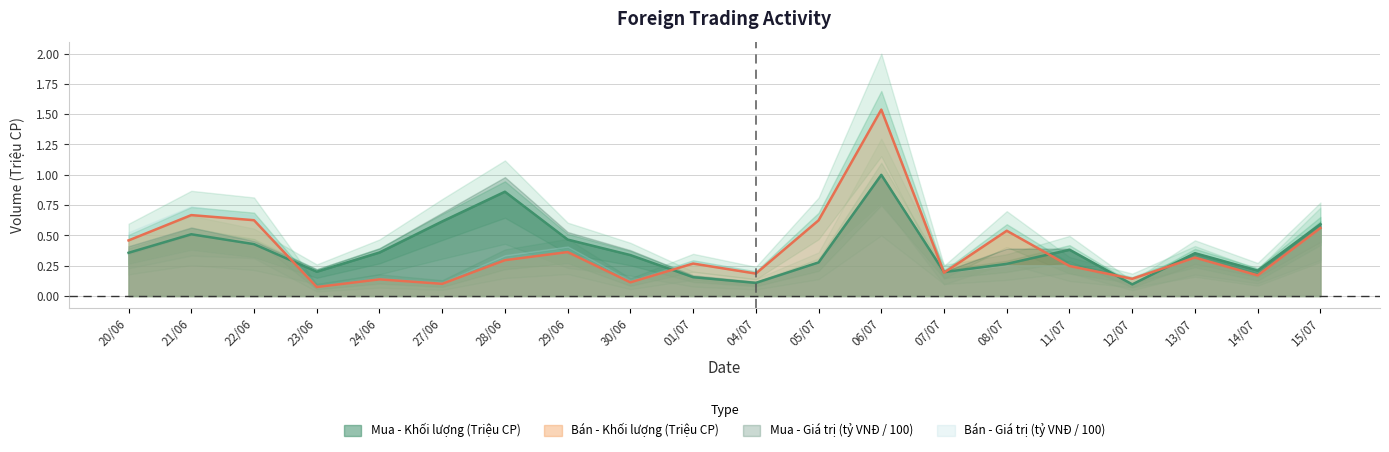

What position from the right is 24/06?

16